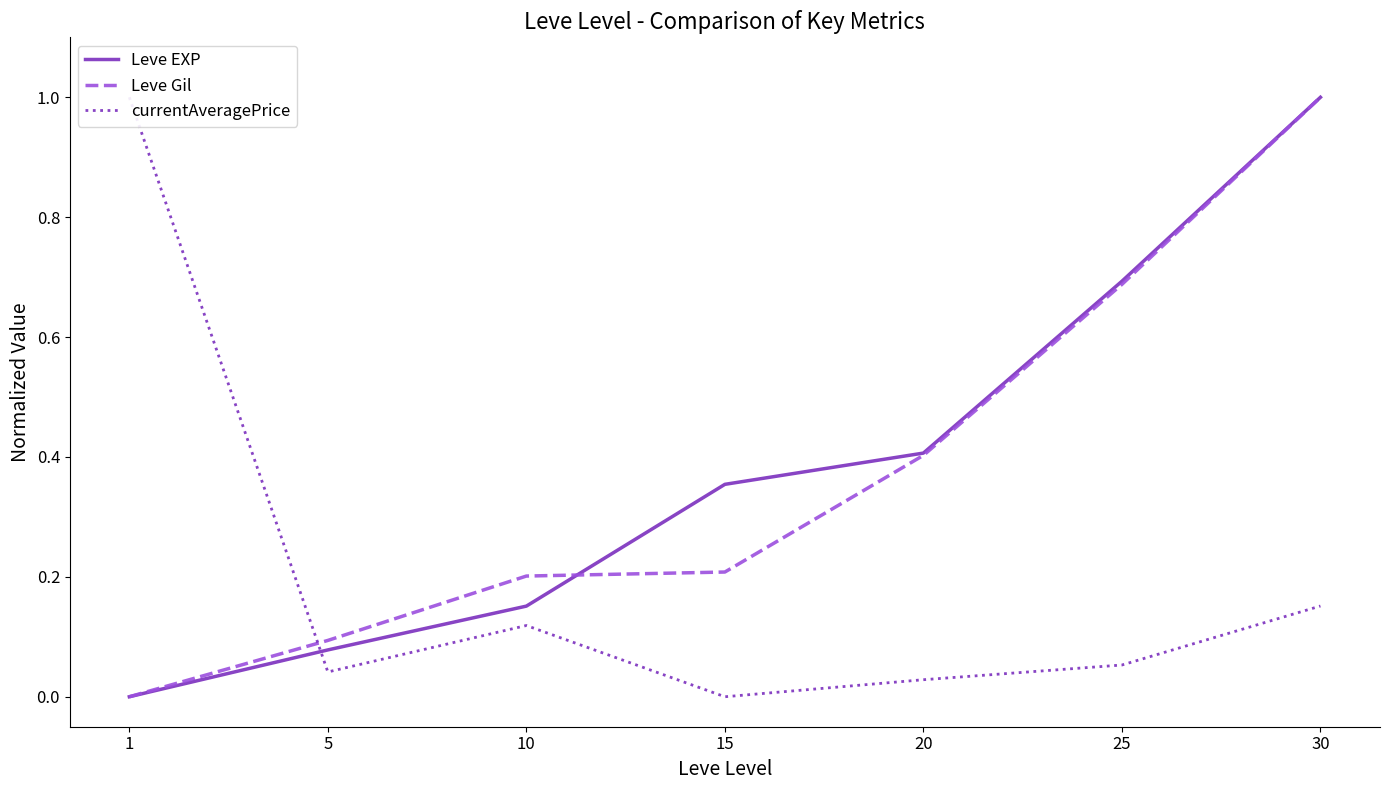

What is the sum of all Leve EXP values?

2.7